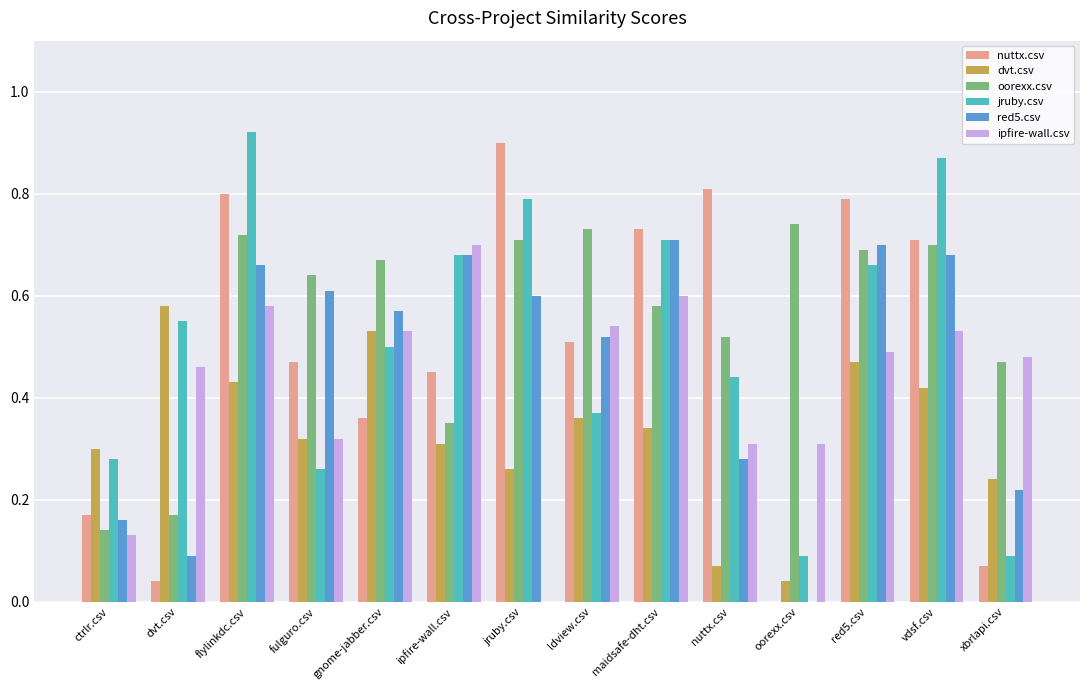

The value of oorexx.csv at vdsf.csv is 0.7. True or false?

True